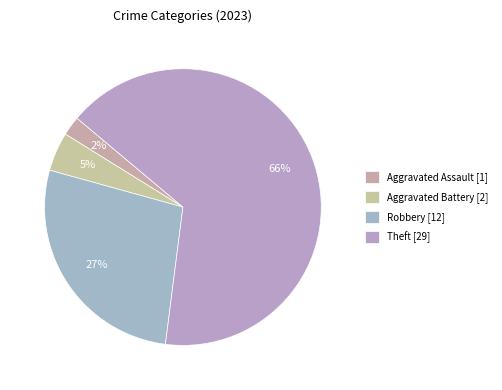

Which category accounts for the majority?

Theft